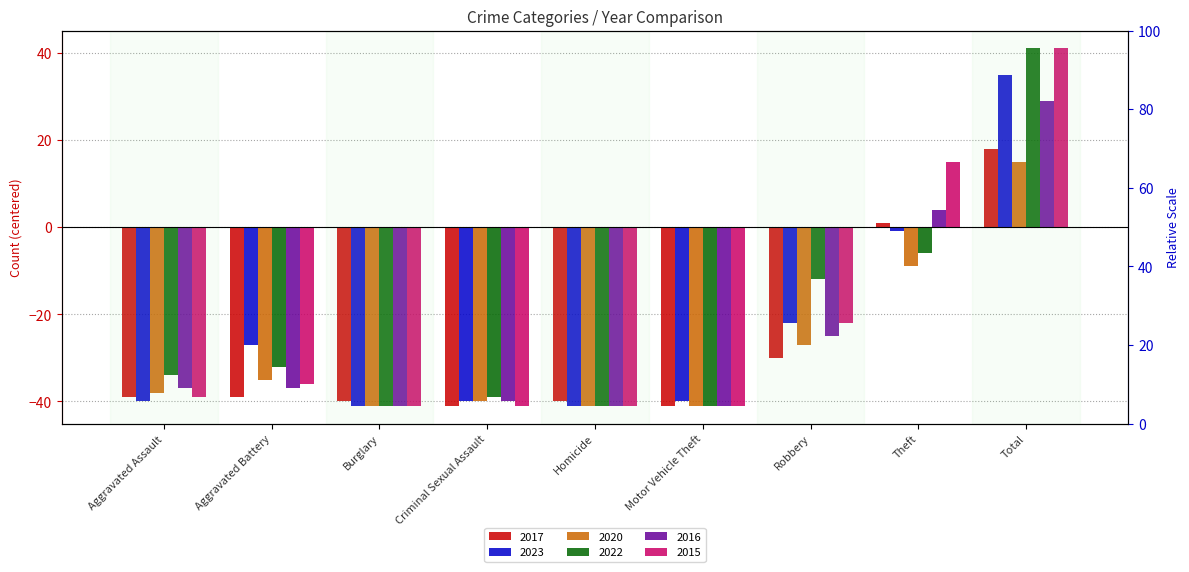

How many bars are there in total?

54